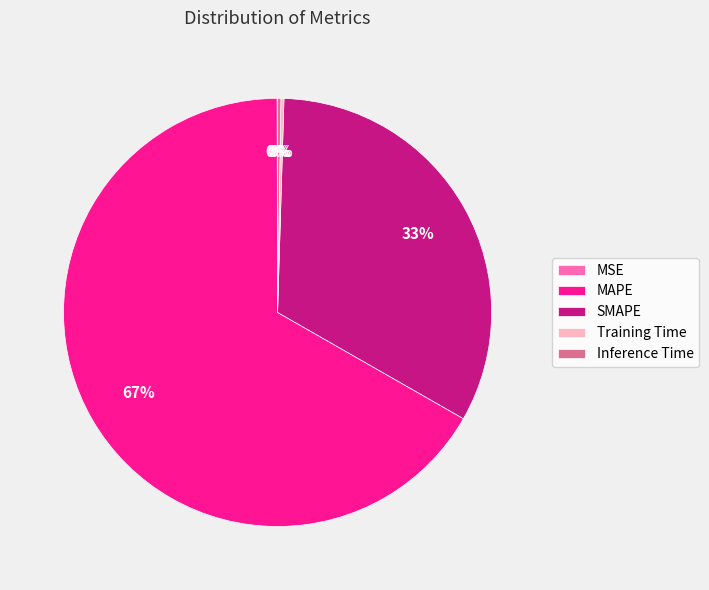

Is there a majority slice in this chart?

Yes